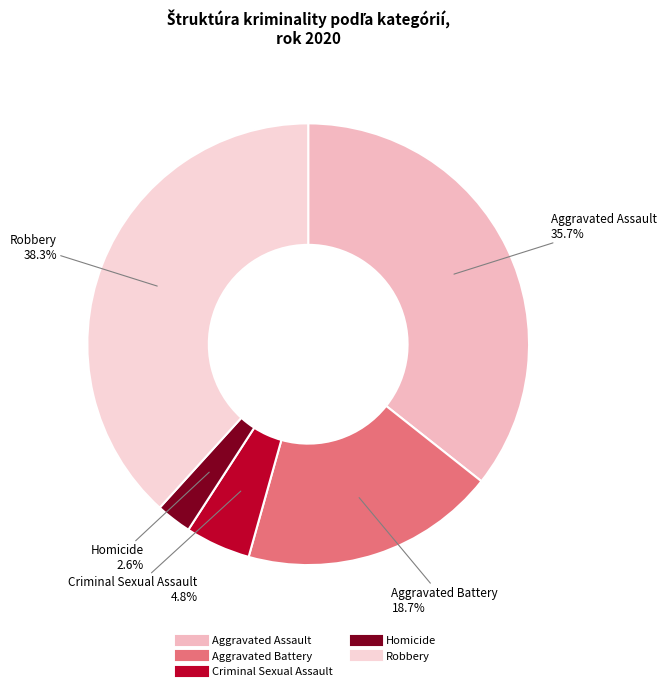

To the nearest percent, what is the difference between the Aggravated Assault and Robbery slice percentages?

3%